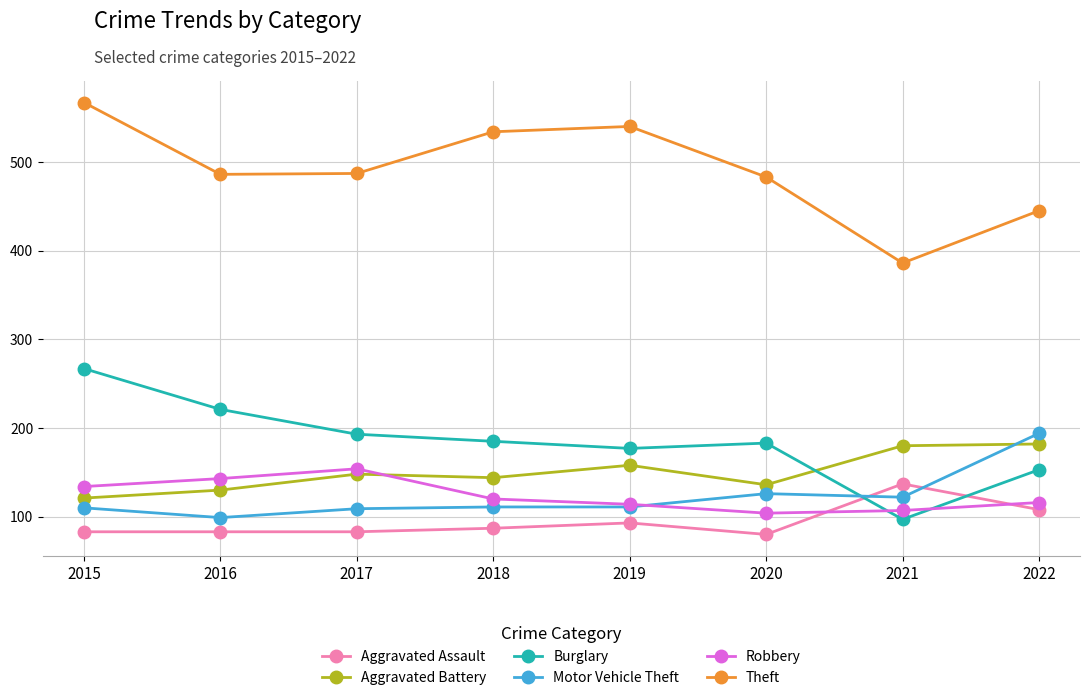

True or false: Aggravated Assault has more than 1 interior local peaks.

True